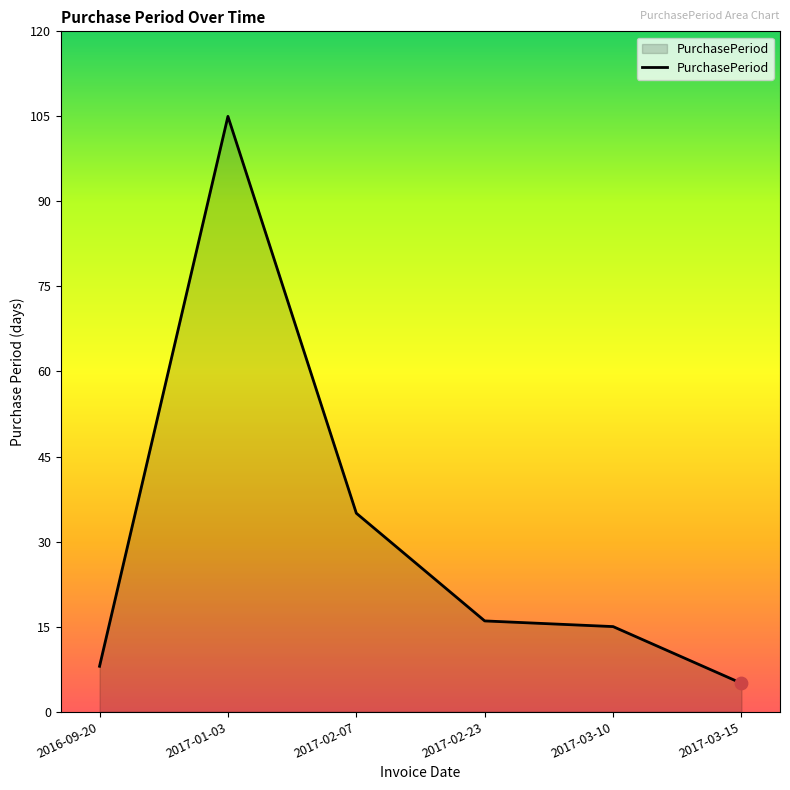

What is the change in value from 2017-01-03 to 2017-03-10?

-90